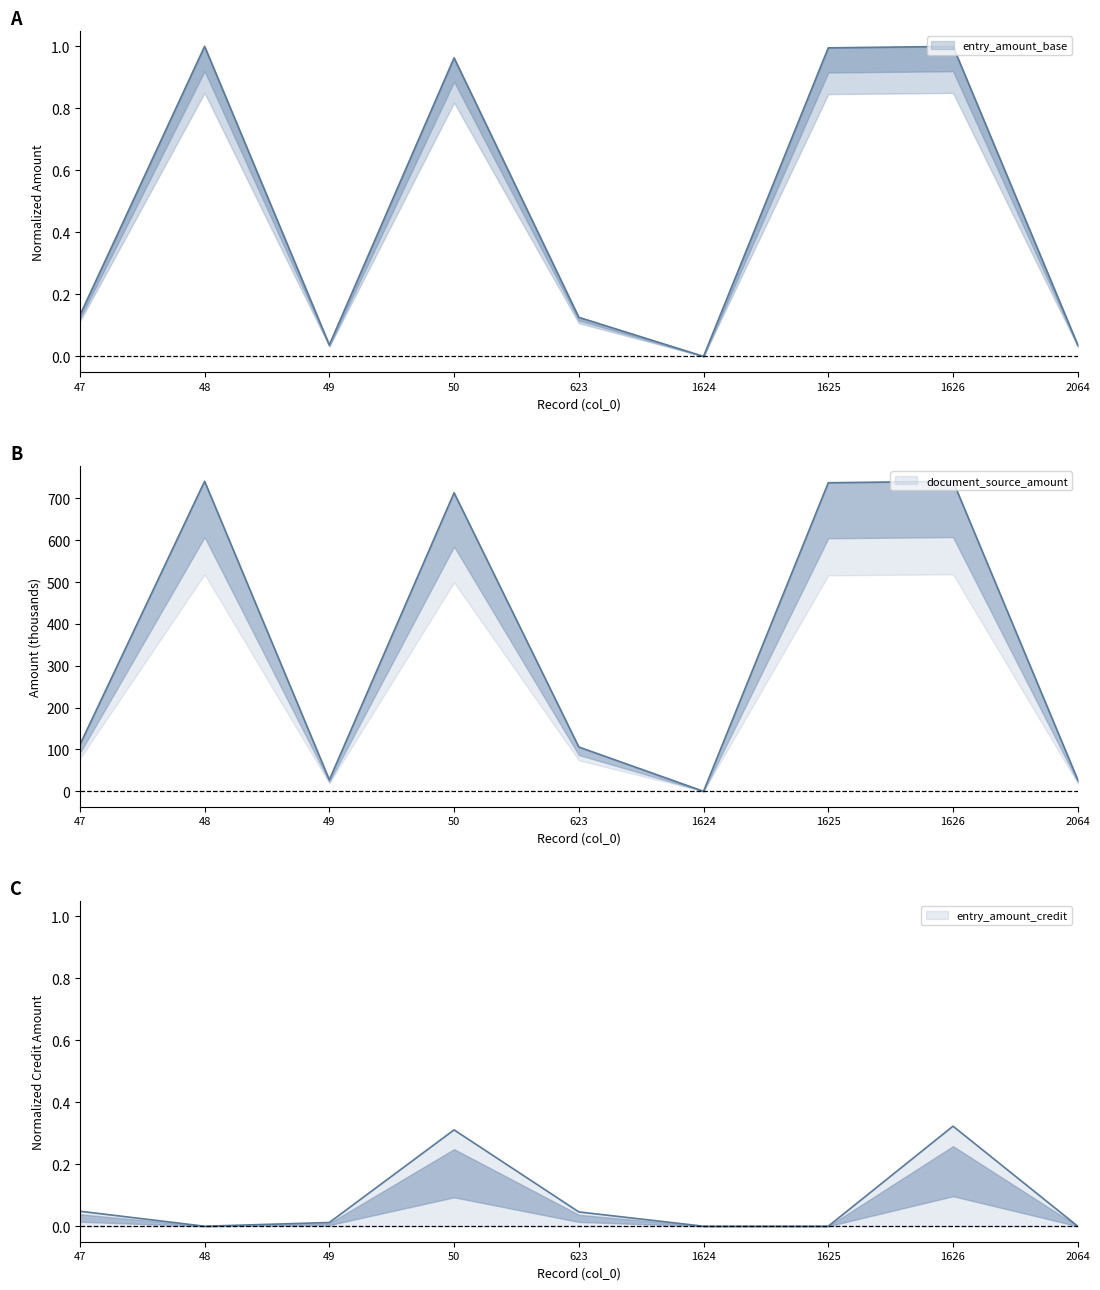

The value of entry_amount_base at 1624 is 0.0. True or false?

False